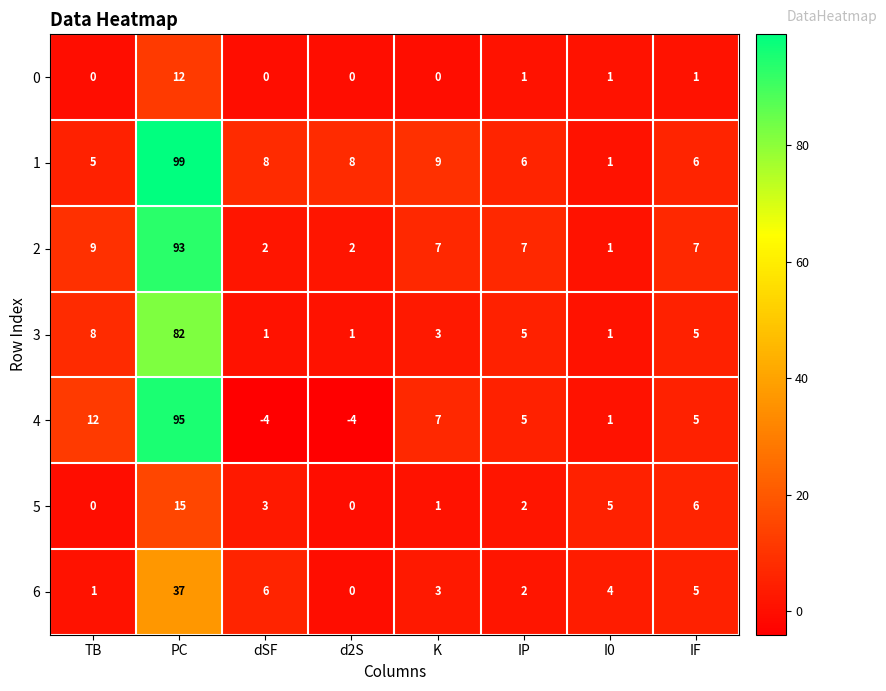

List the series in order of their peak value, lowest first.

0, 5, 6, 3, 2, 4, 1